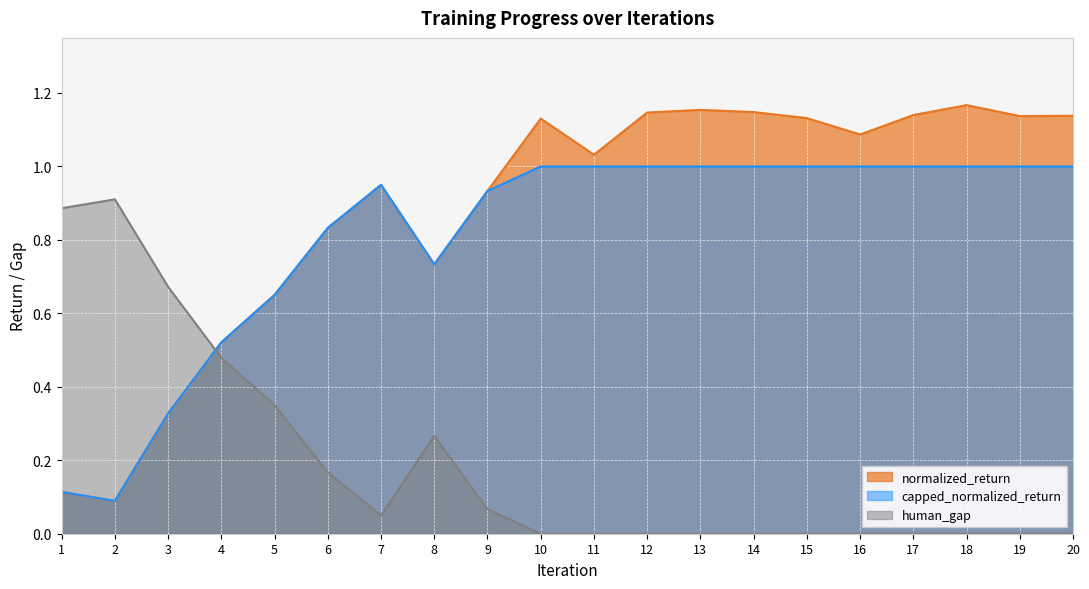

Where is the first local maximum for human_gap?

2